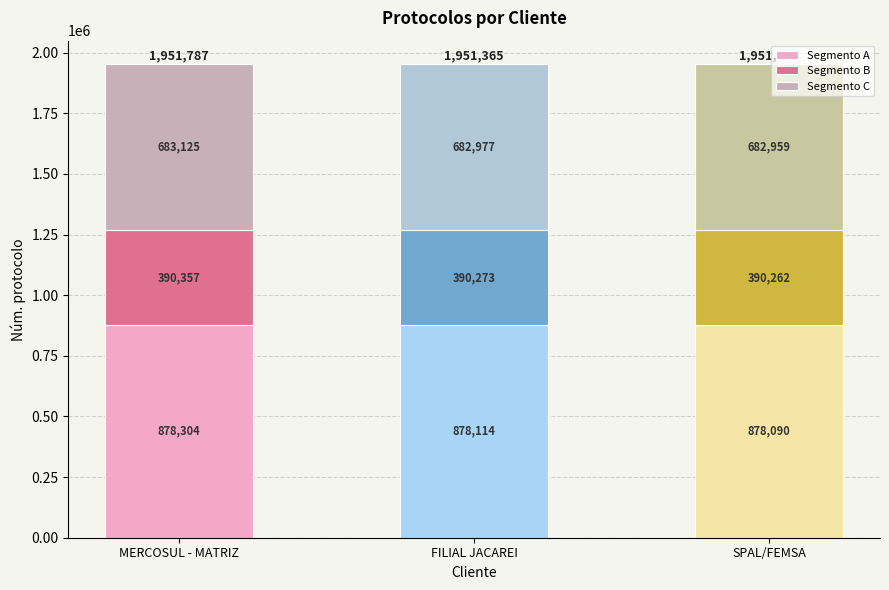

What is the total value across all series at SPAL/FEMSA?

1951313.0